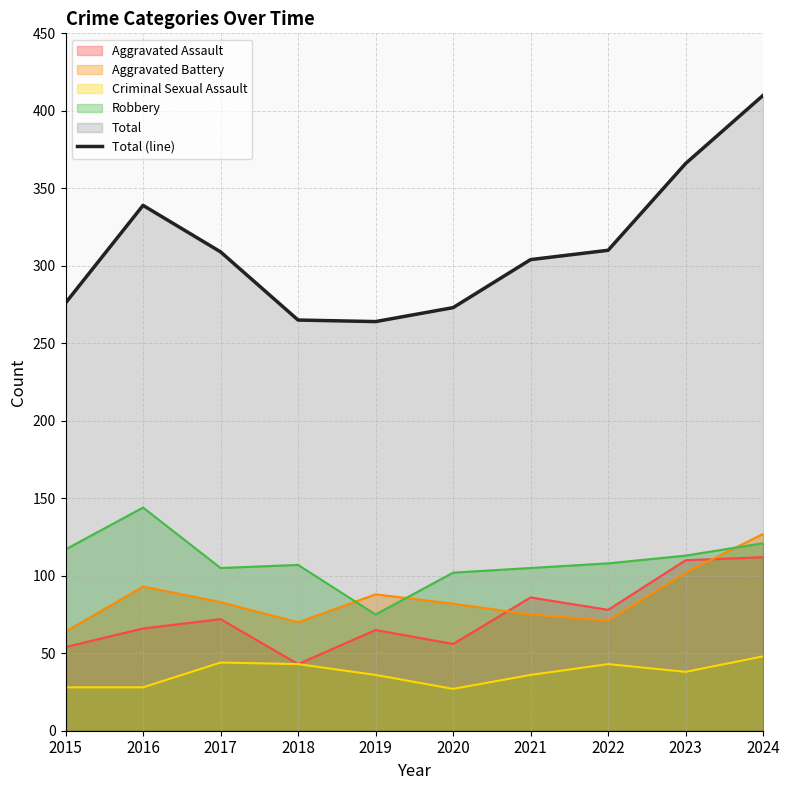

Where does the data first go above 309?

2016